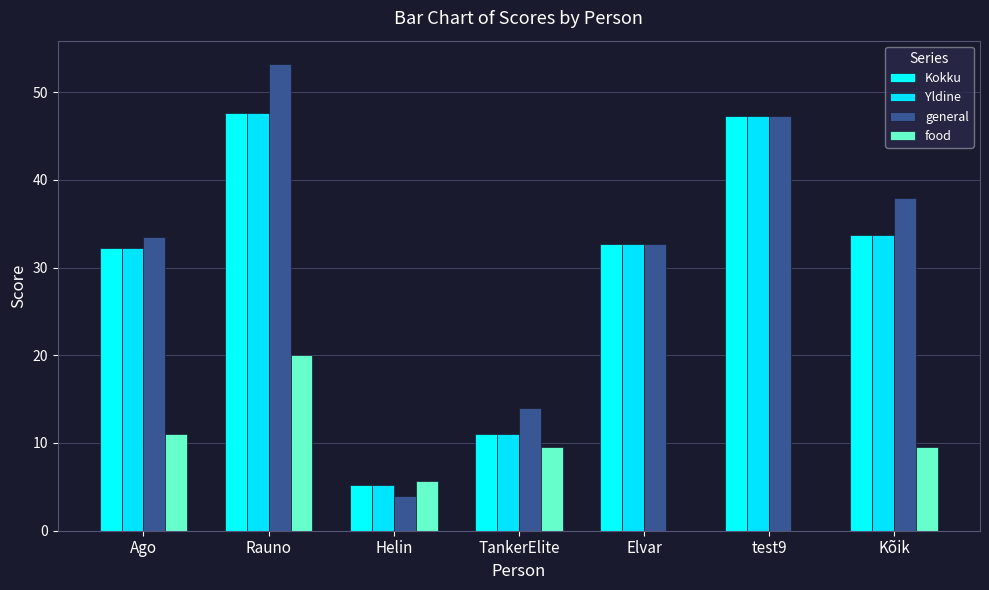

True or false: general has a value of 32.7 at Elvar.

True